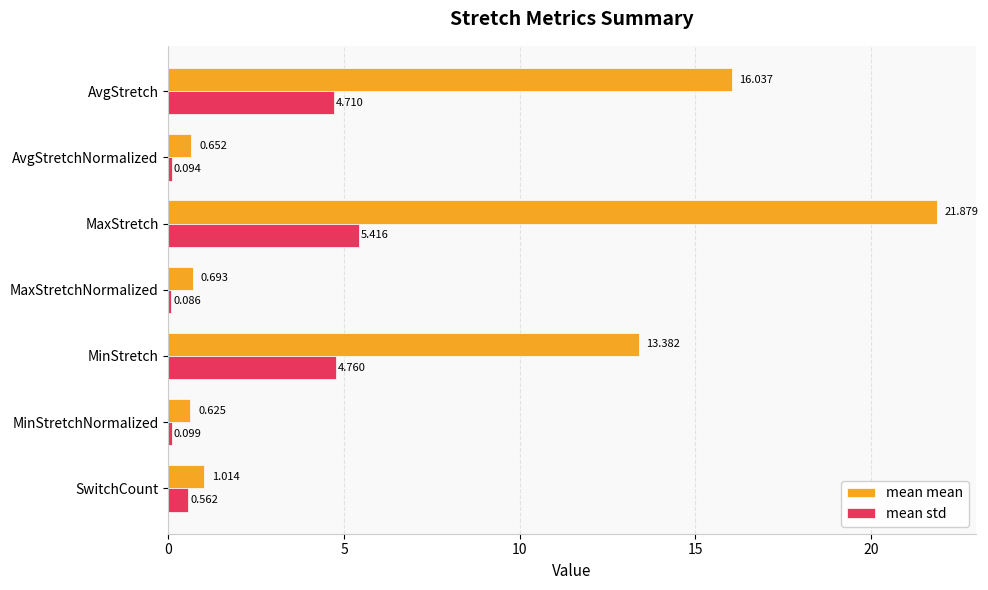

At which label does mean std reach its minimum?

MaxStretchNormalized